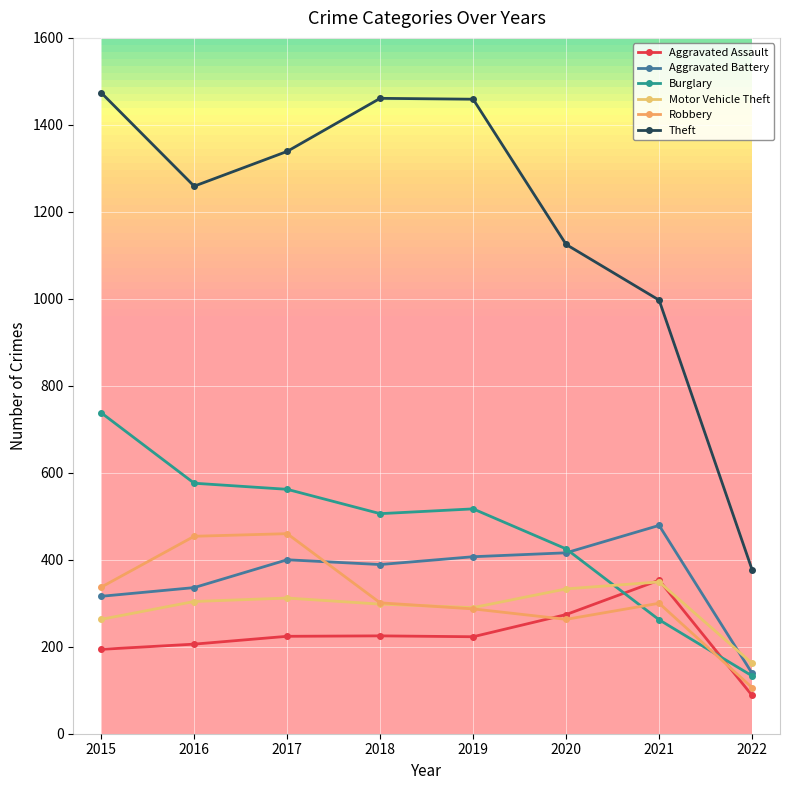

Does the chart have visible grid lines?

Yes